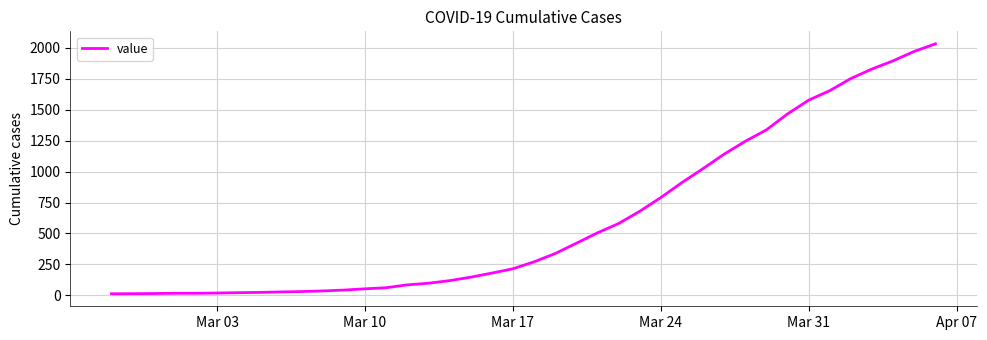

Is this an area chart (filled region under the line)?

No